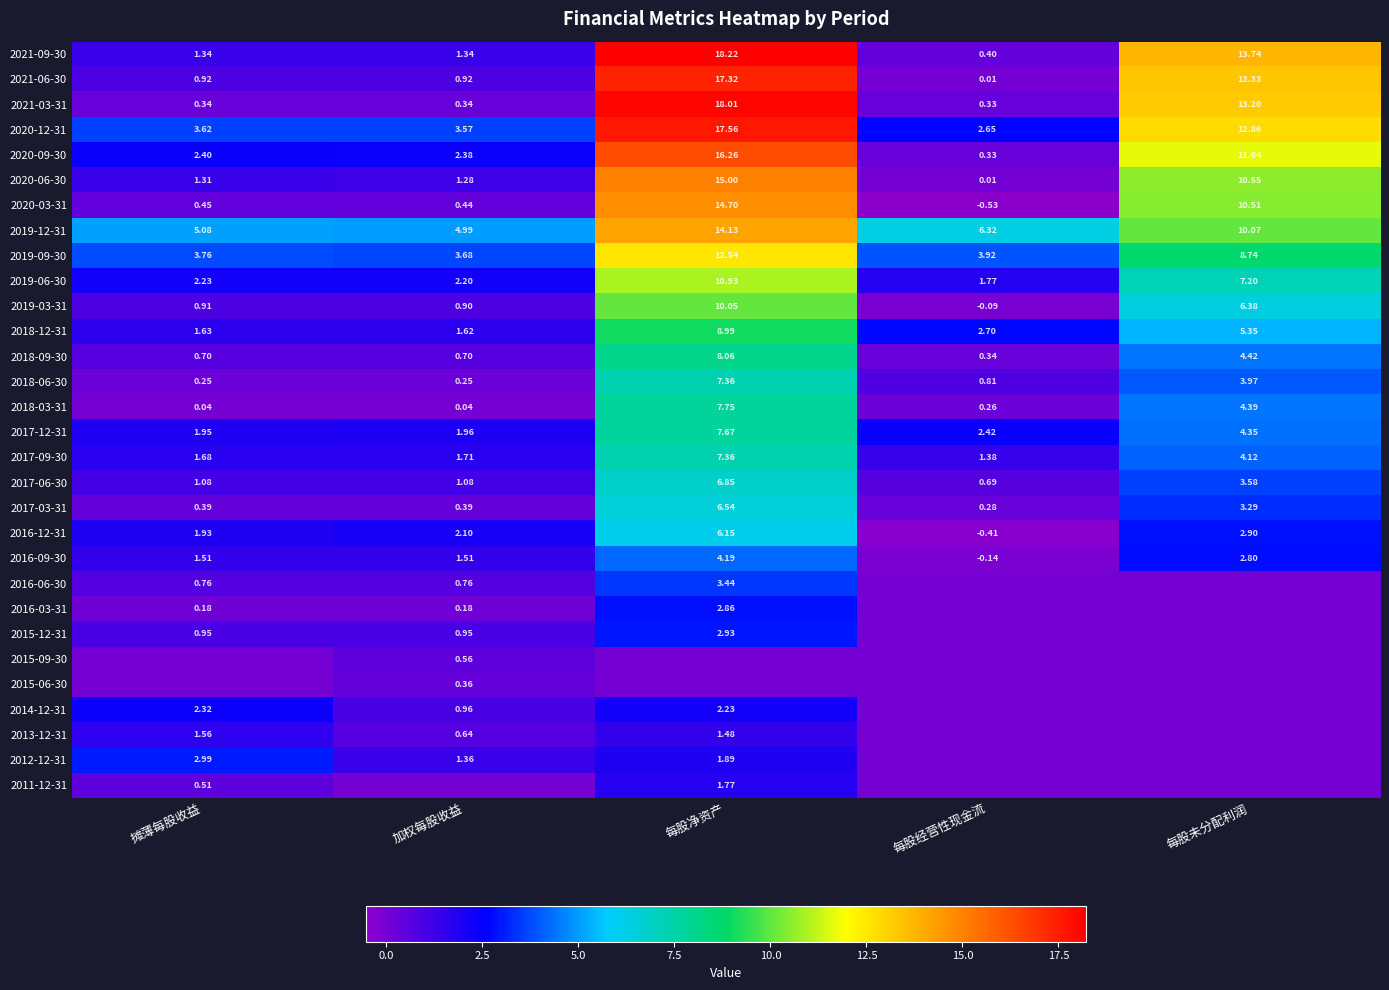

Which category has the lowest value in the 2019-03-31 series?

每股经营性现金流